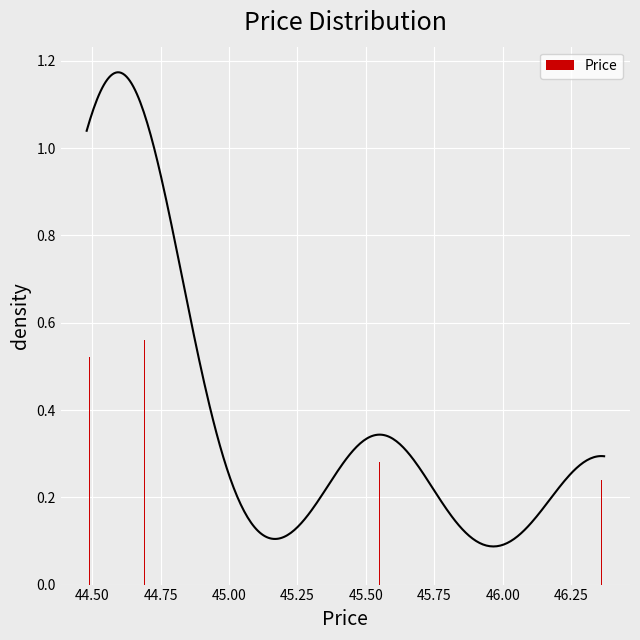

What is the average value?

0.4